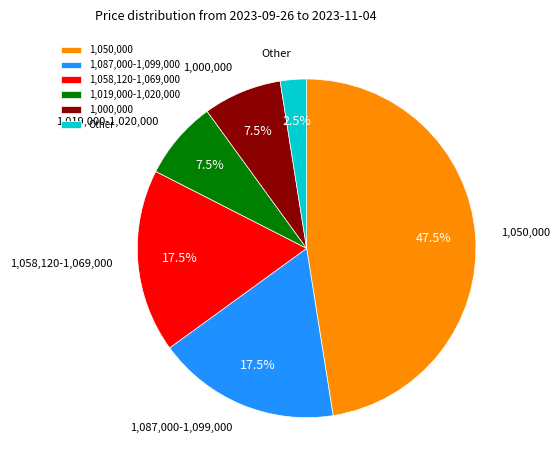

Does any single category account for the majority?

No